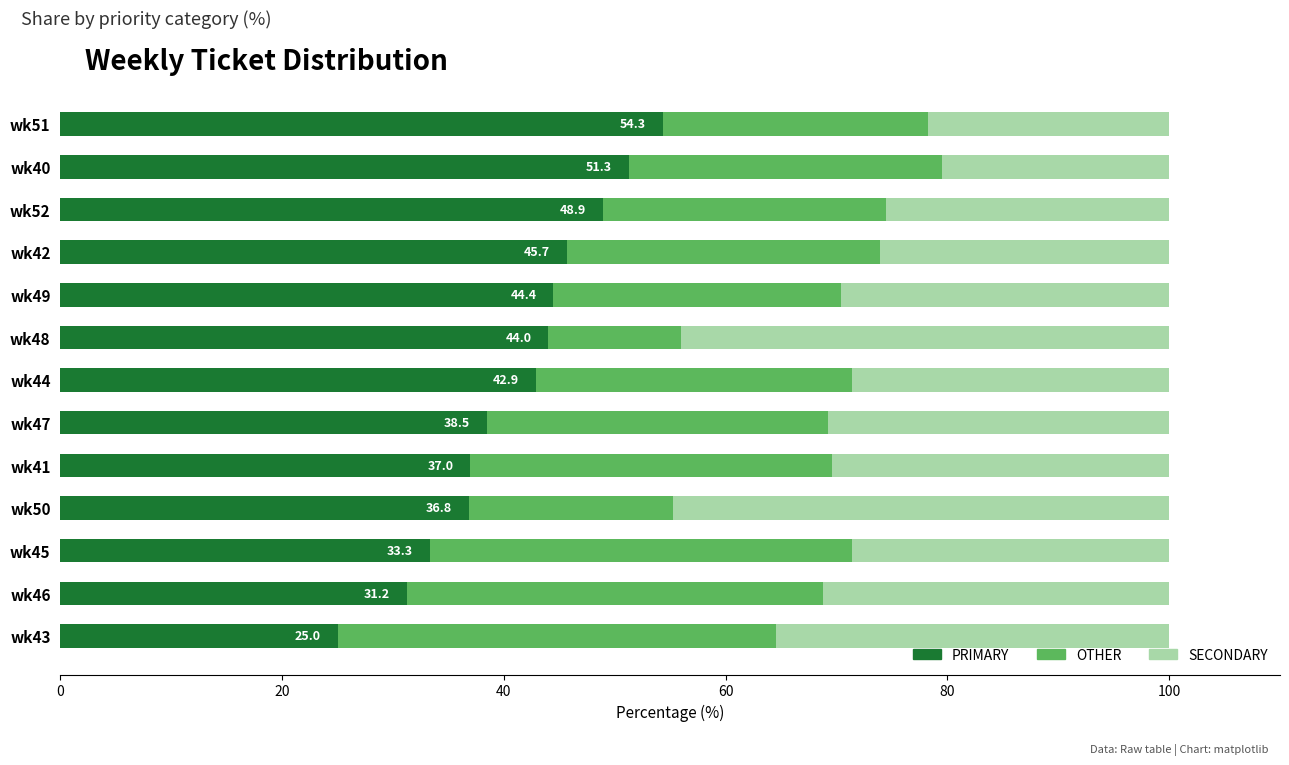

What is the total value across all series at wk43?

100.0